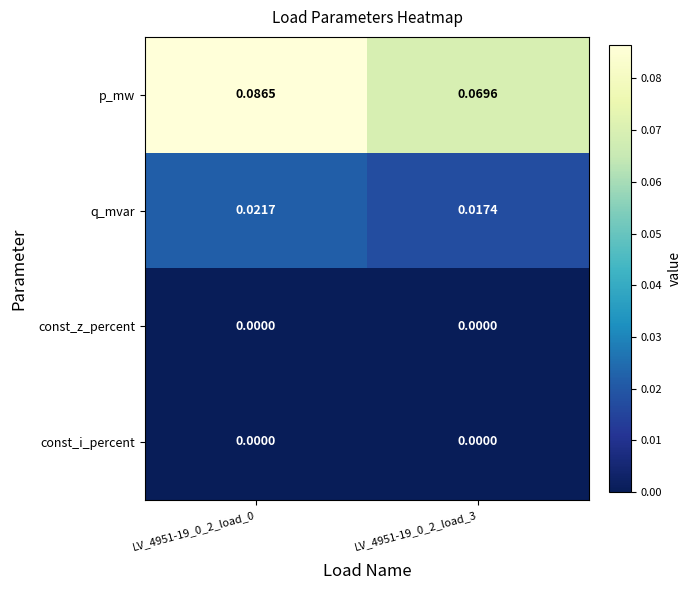

Which series changed the most between LV_4951-19_0_2_load_0 and LV_4951-19_0_2_load_3?

p_mw